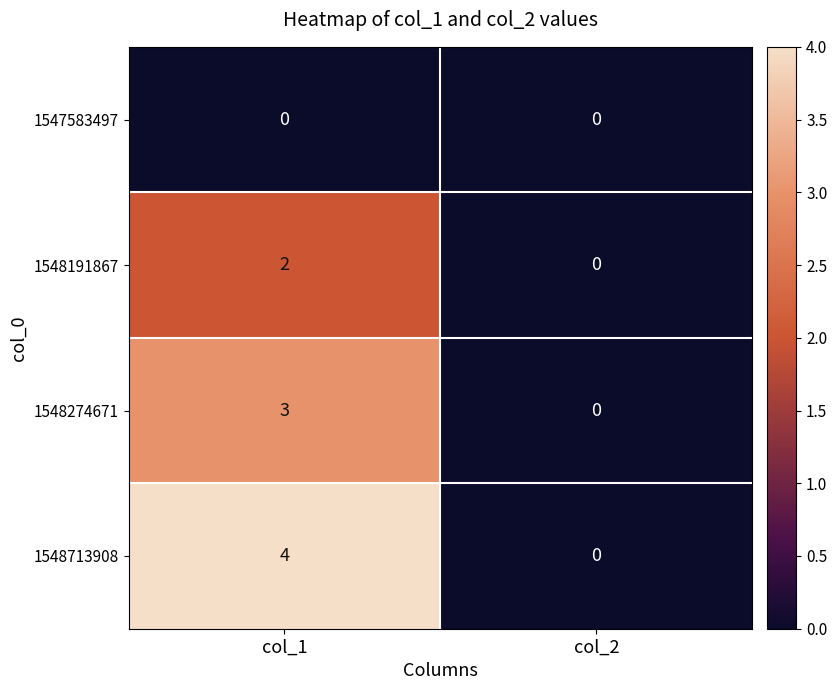

At which category is the sum across all series the highest?

col_1